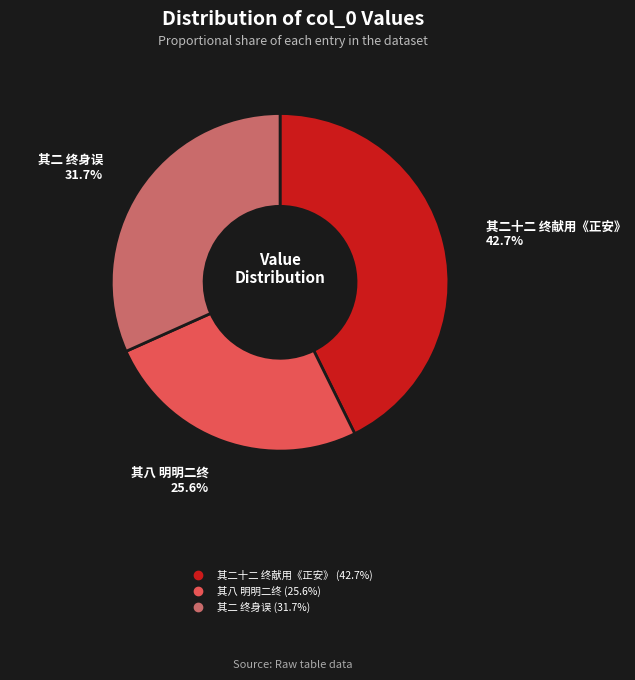

Is there any slice that represents more than half of the pie?

No